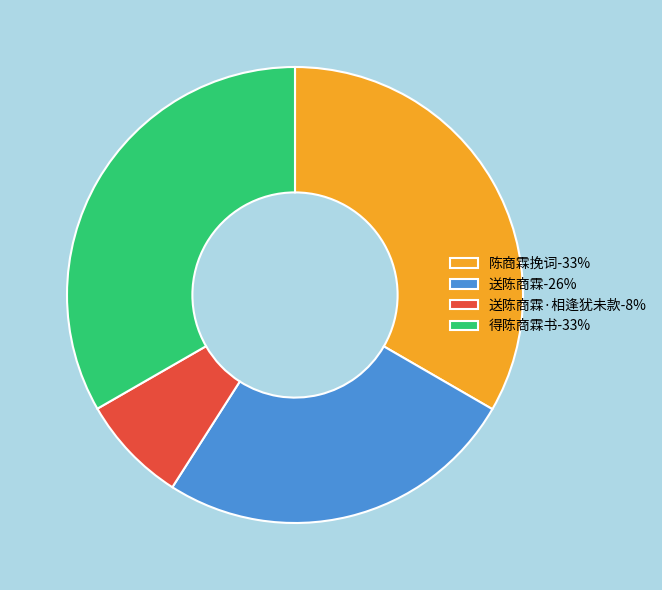

Is 送陈商霖·相逢犹未款-8% the majority of the pie?

No